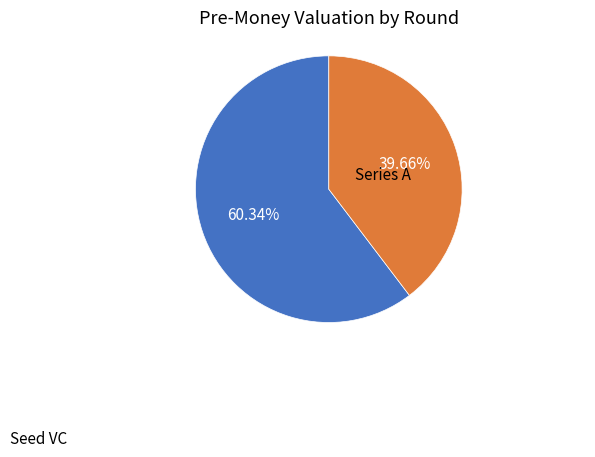

Does any single category account for the majority?

Yes